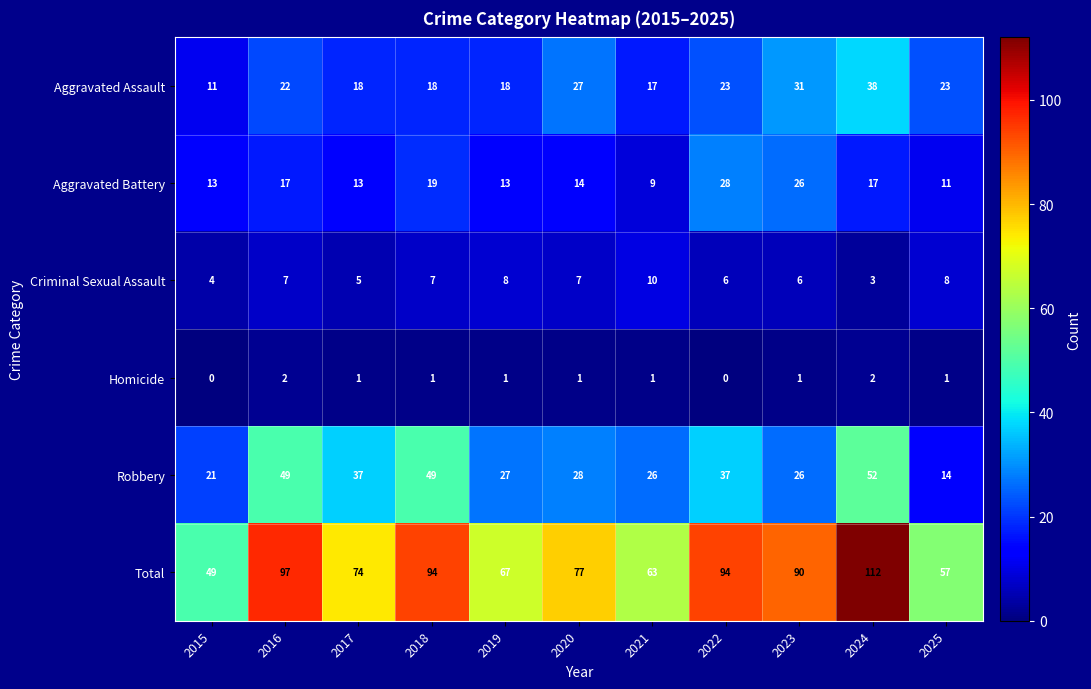

At which category is the sum across all series the highest?

2024